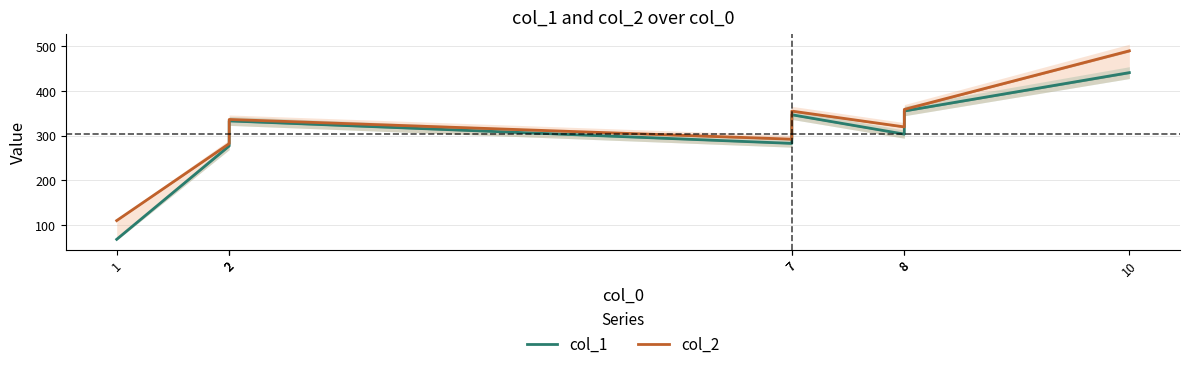

In col_1, how many points are higher than both neighbors (excluding endpoints)?

2